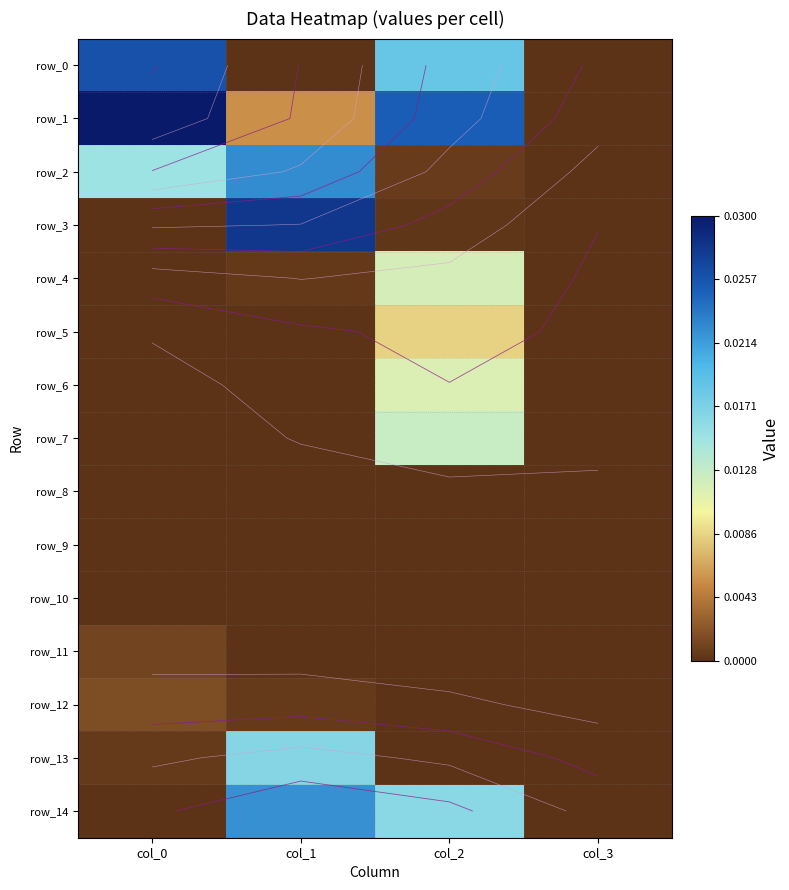

Where is row_12 nearest to the value 0?

col_2